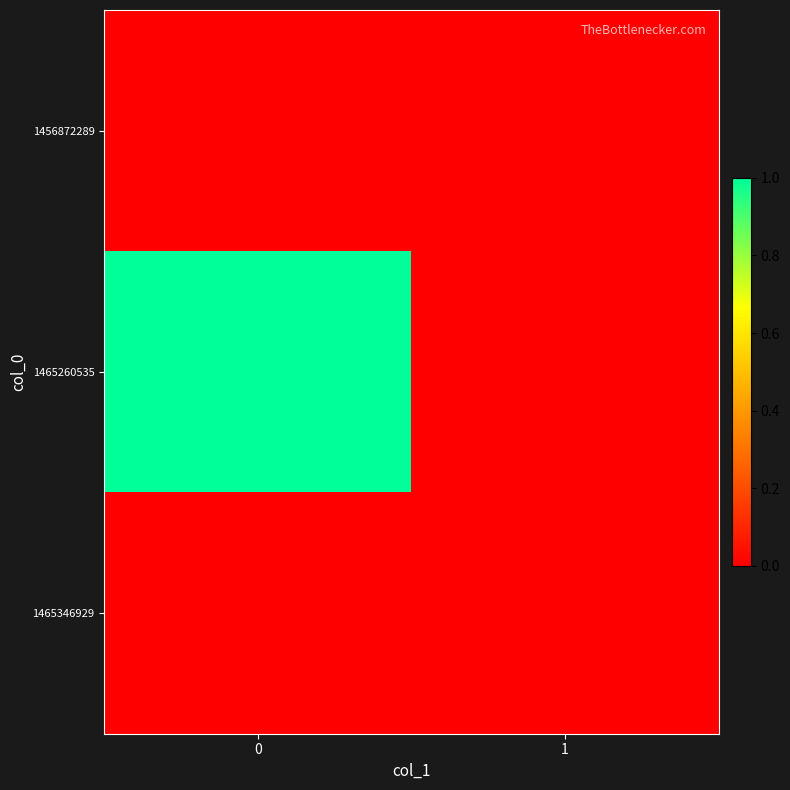

Reading left to right, list all the values displayed in this chart.

row_0: 0=0	1=0
row_1: 0=1	1=0
row_2: 0=0	1=0